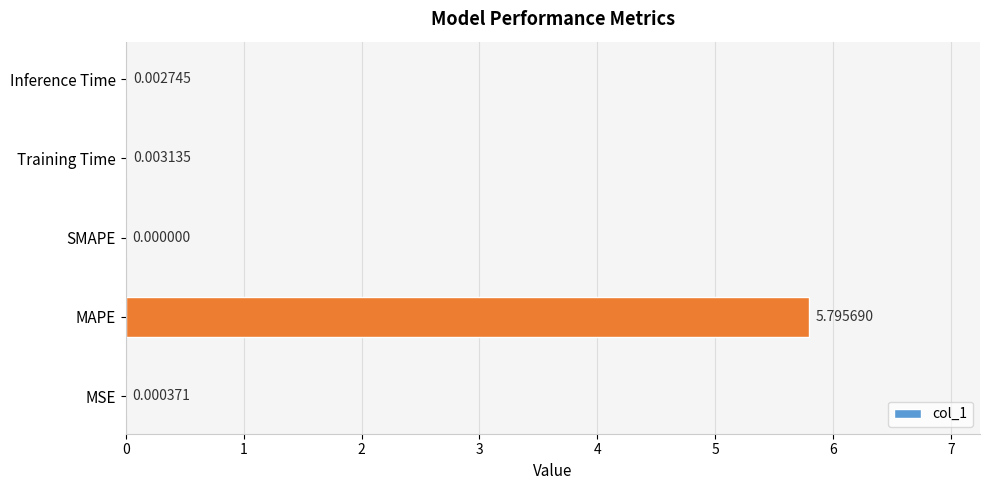

Between Inference Time and MSE, which is larger?

Inference Time